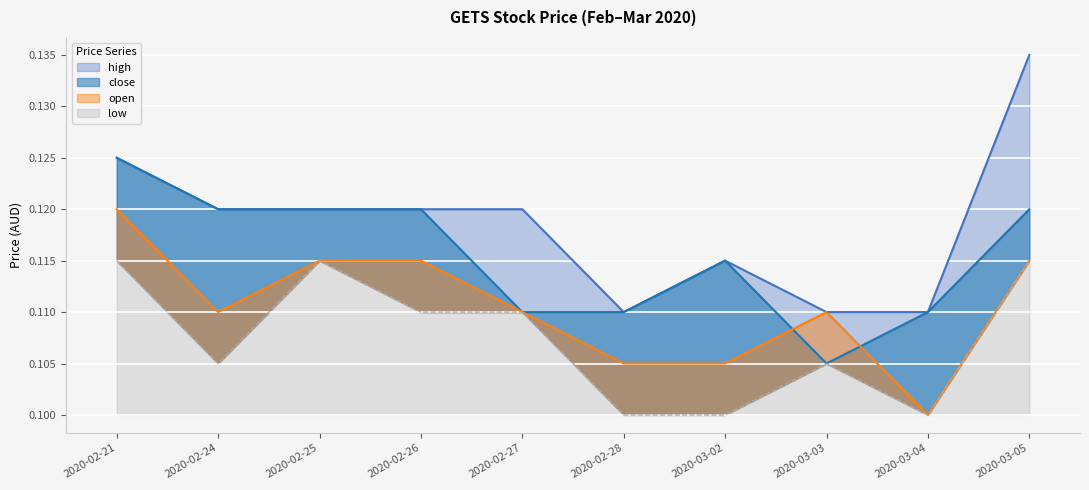

True or false: low and high intersect in this chart.

False